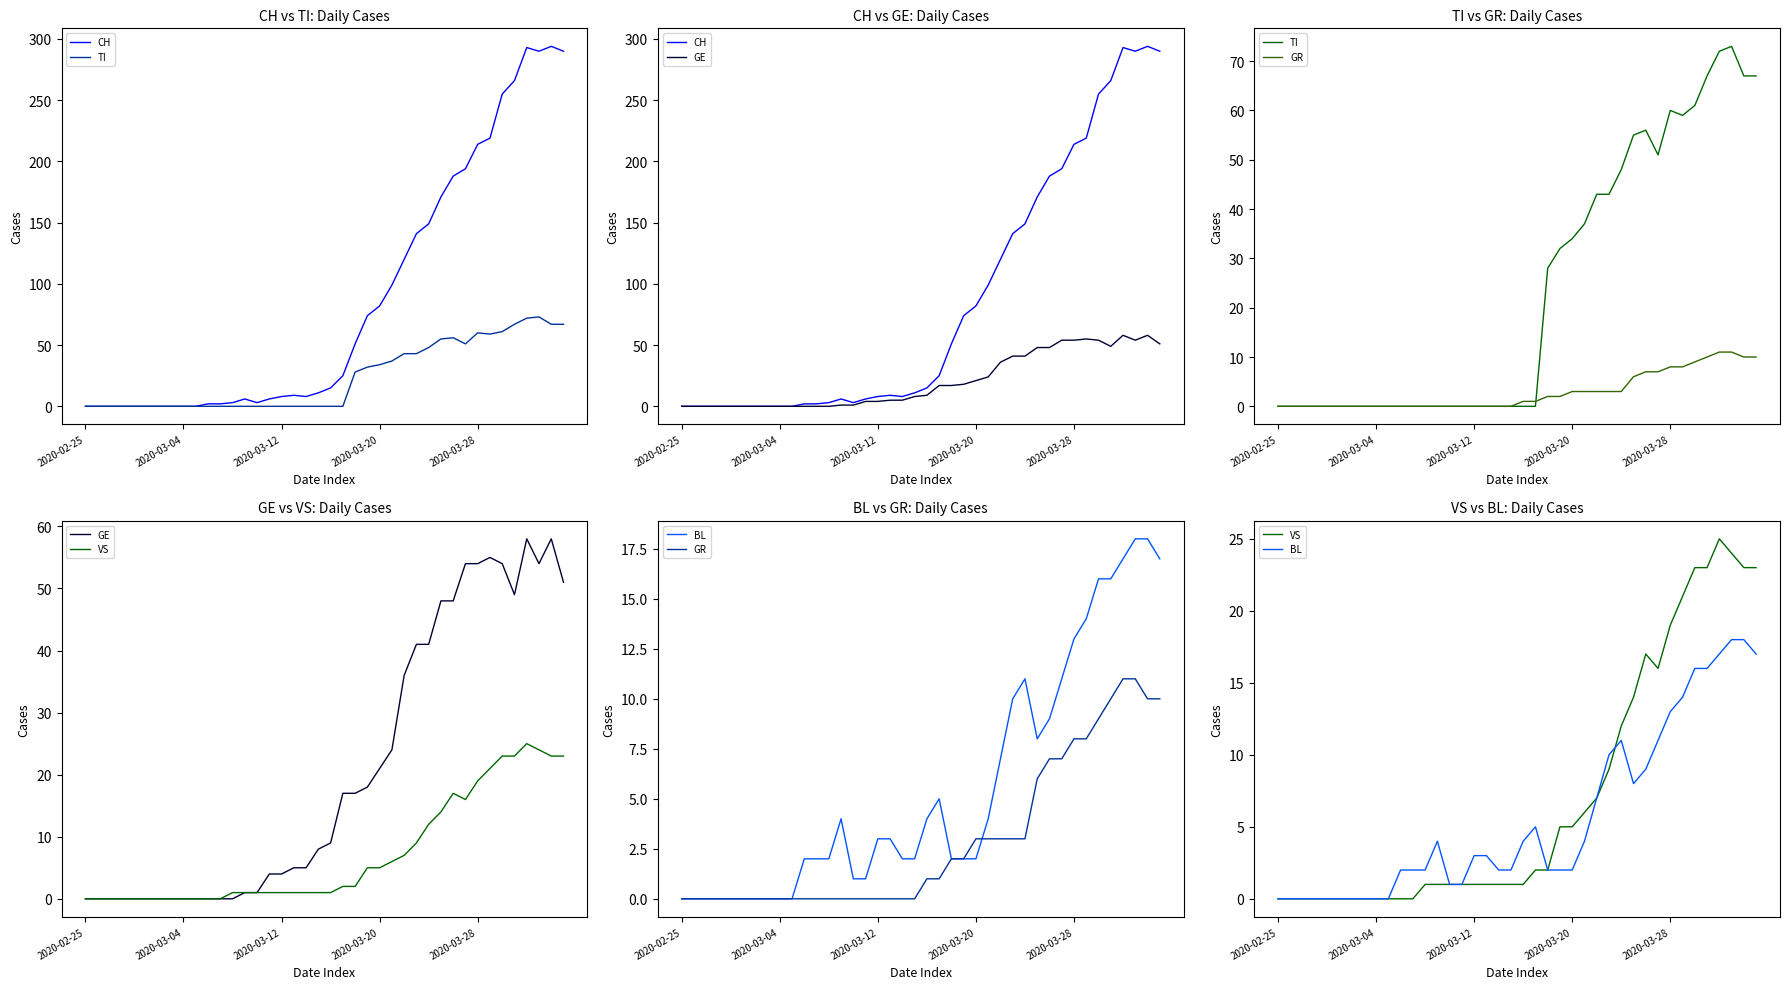

Where do TI and GR first cross each other?

21 and 22